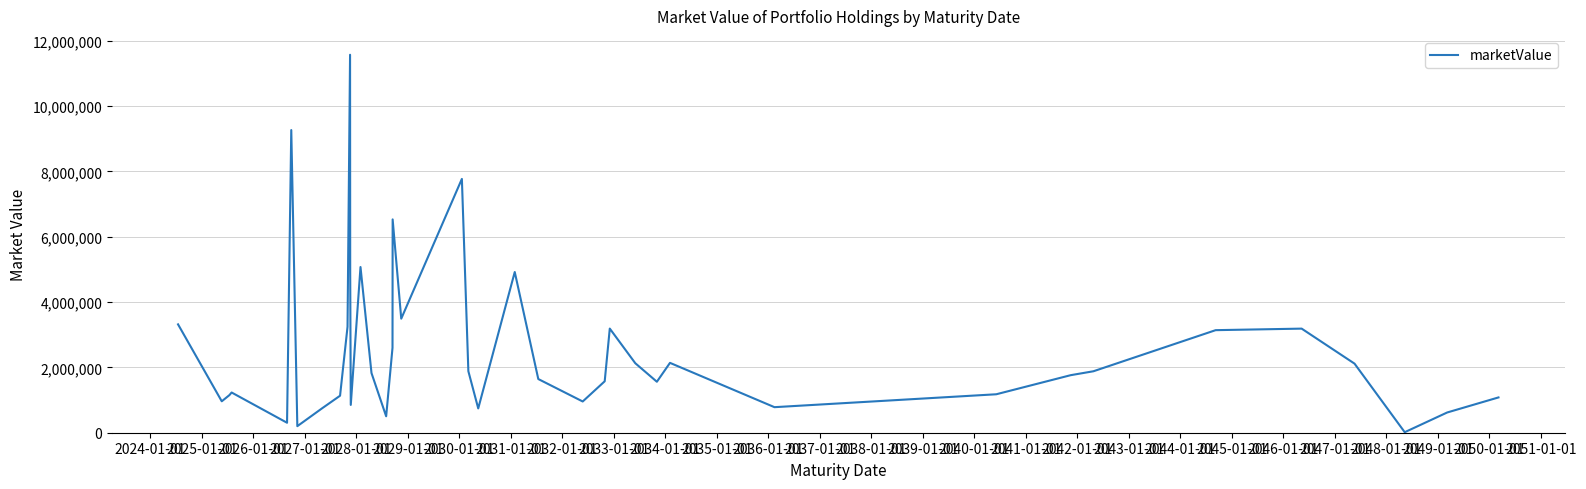

How many values are below 1826125?

20